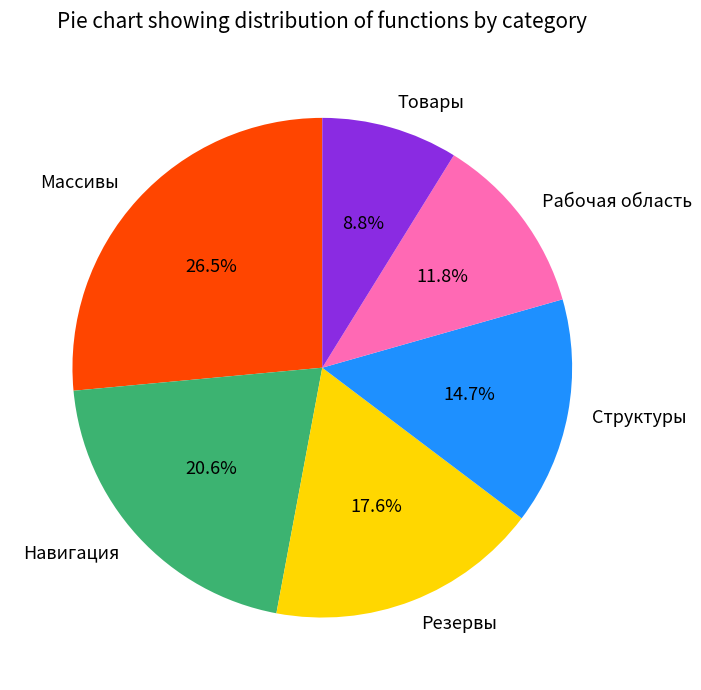

The Резервы slice represents 12% of the pie. True or false?

False